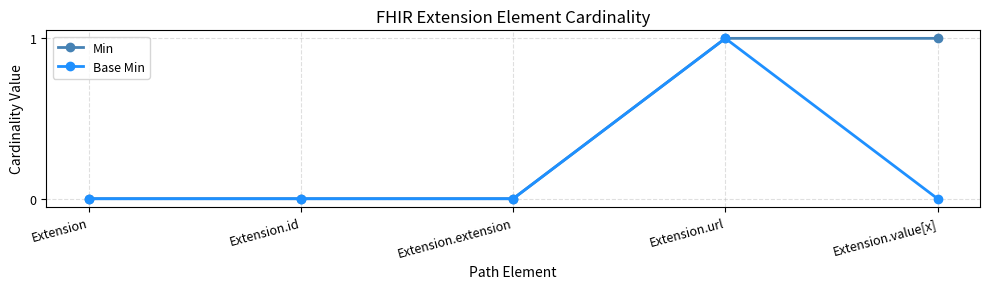

What is the difference between the second highest and minimum values in the Min series?

1